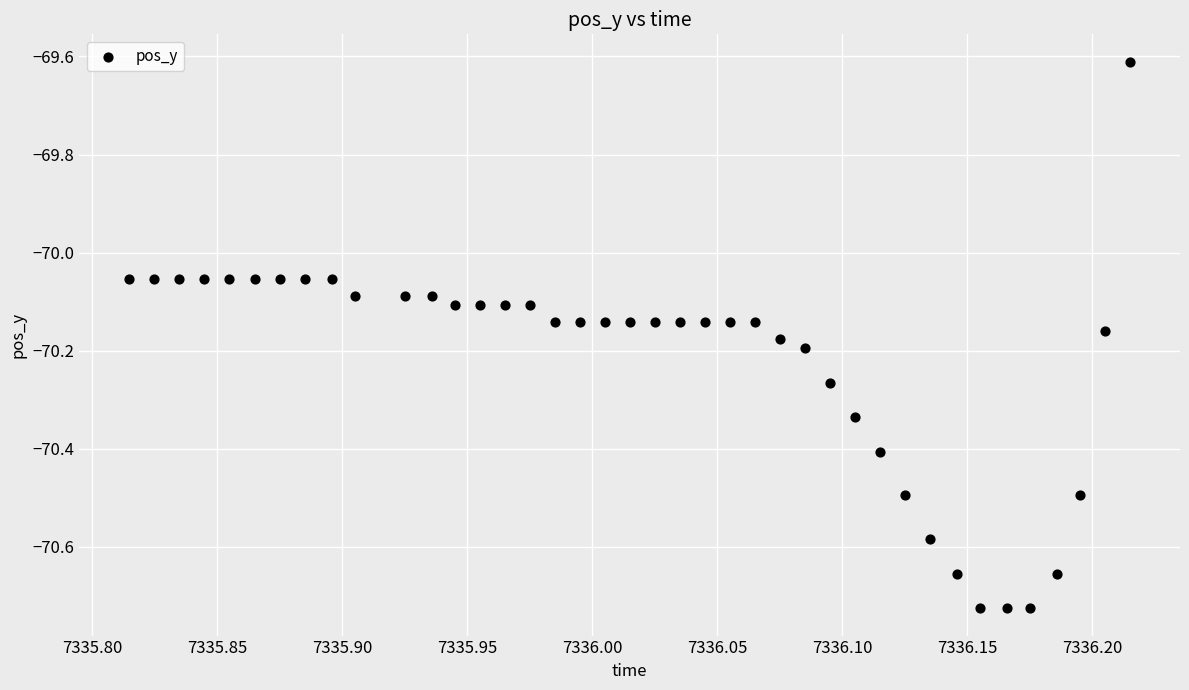

What is the range of Y values (max minus min)?

1.1